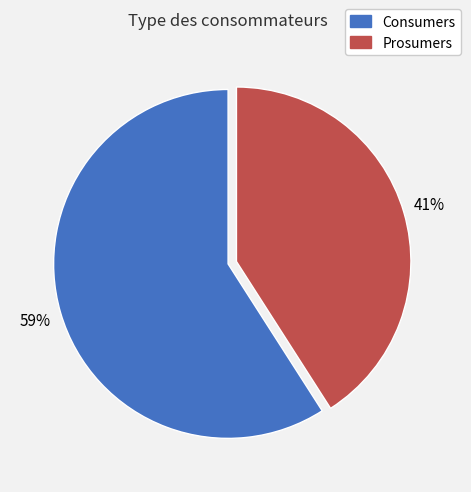

True or false: Prosumers accounts for 41% of the total.

True